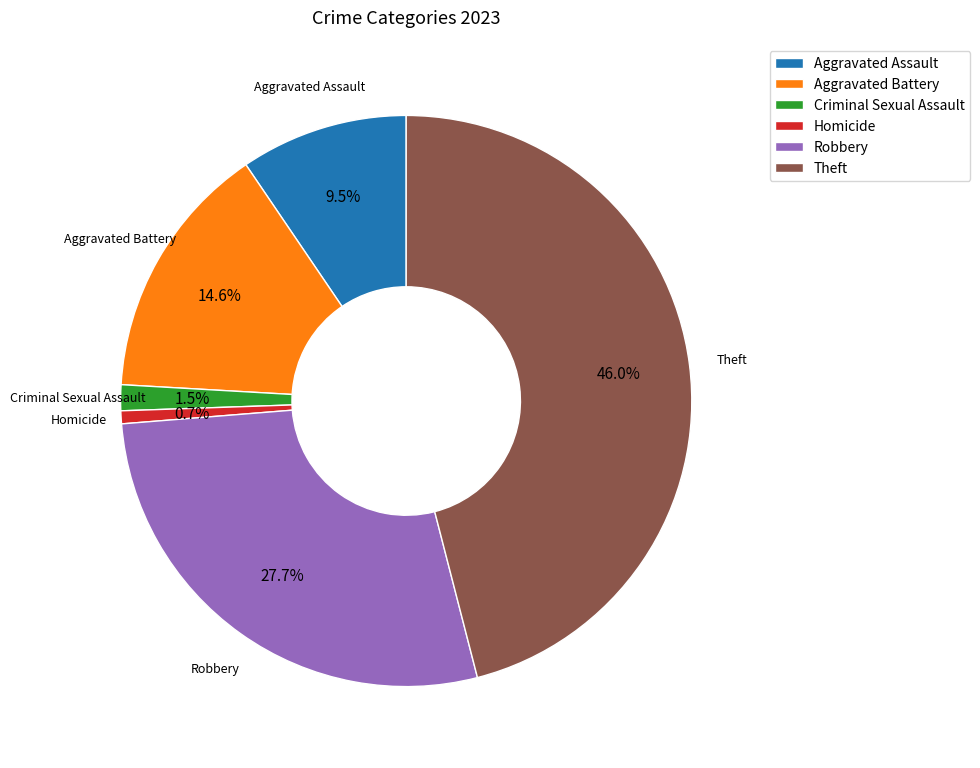

Do Robbery and Aggravated Battery together represent more than half of the pie?

No